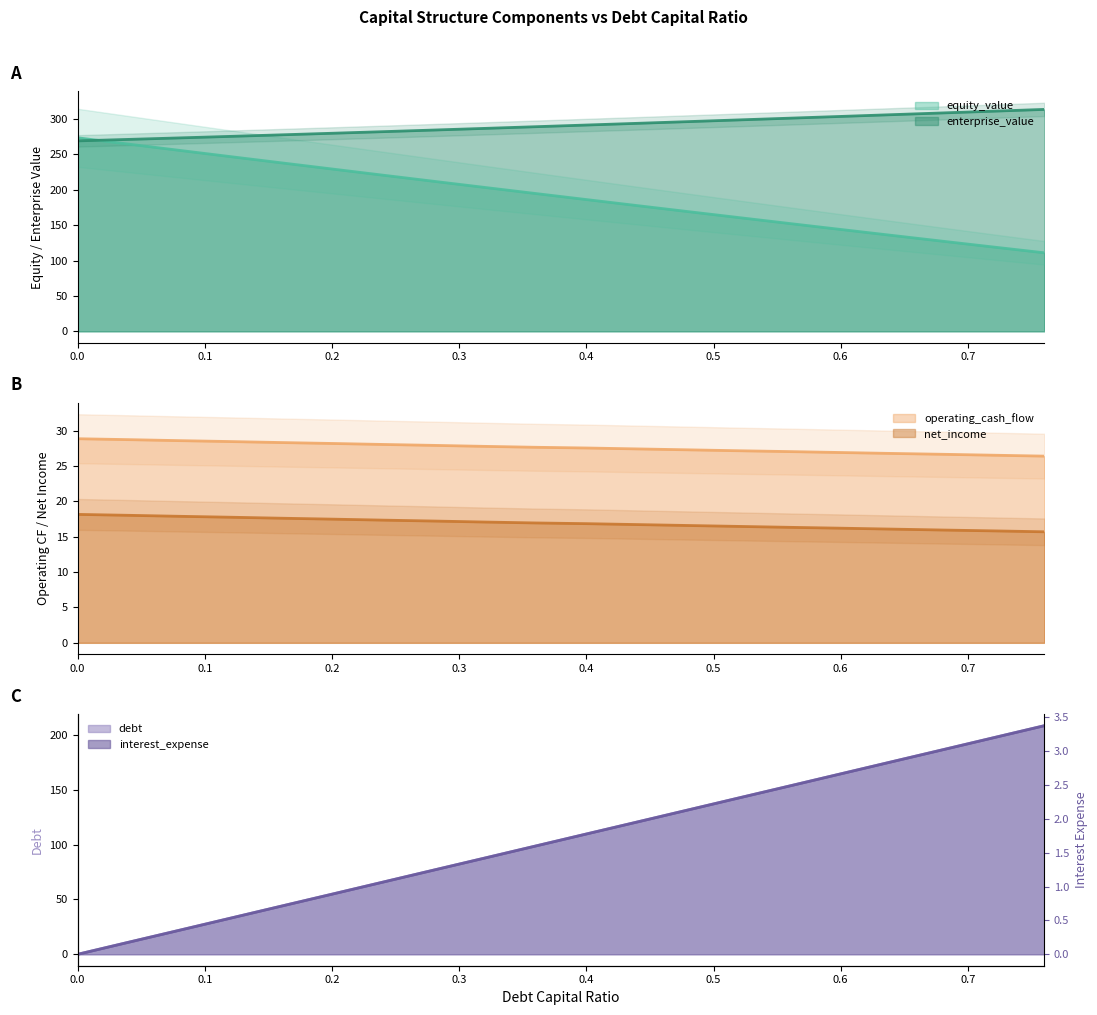

What is the difference between the second highest and second lowest values in the interest_expense series?

3.0